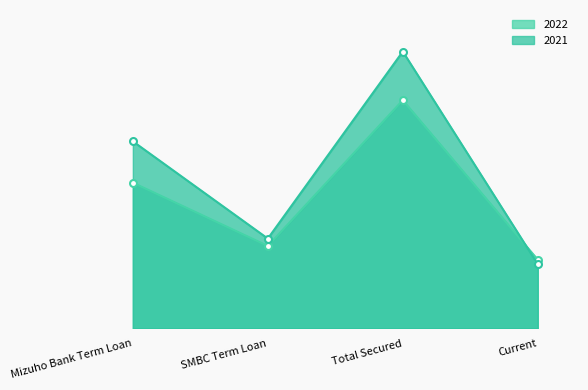

Reading right to left, list all the values displayed in this chart.

2022: 15536531	51593762	18640590	32953172
2021: 14506615	62609284	20307332	42301952